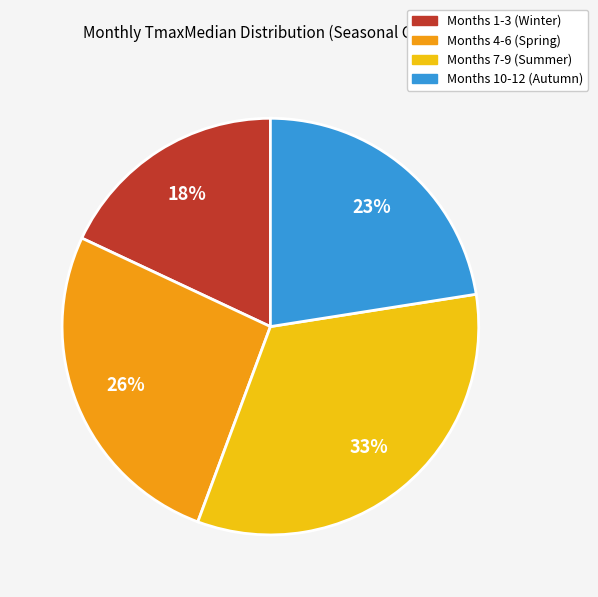

What is the largest slice in the pie chart?

Months 7-9 (Summer)